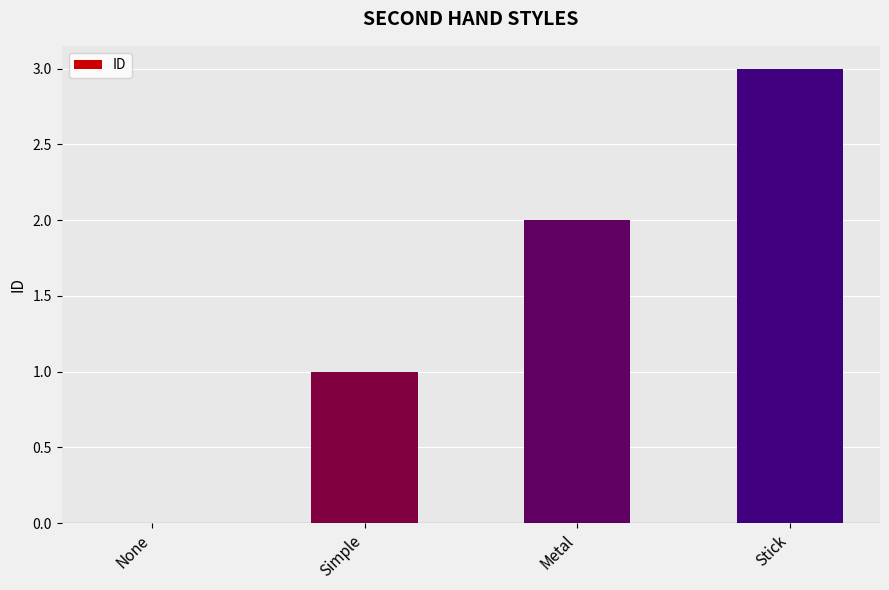

What is the approximate value at Stick?

3